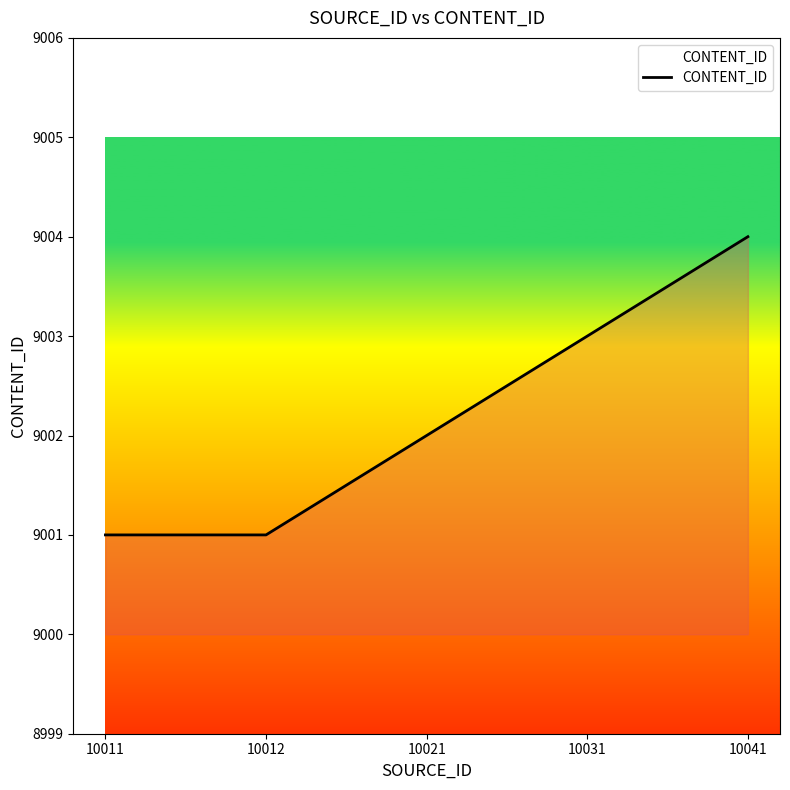

What is the maximum value shown in the chart?

9004